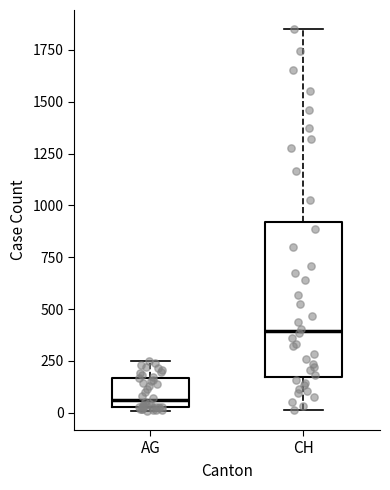

Which box has the lowest median line?

AG